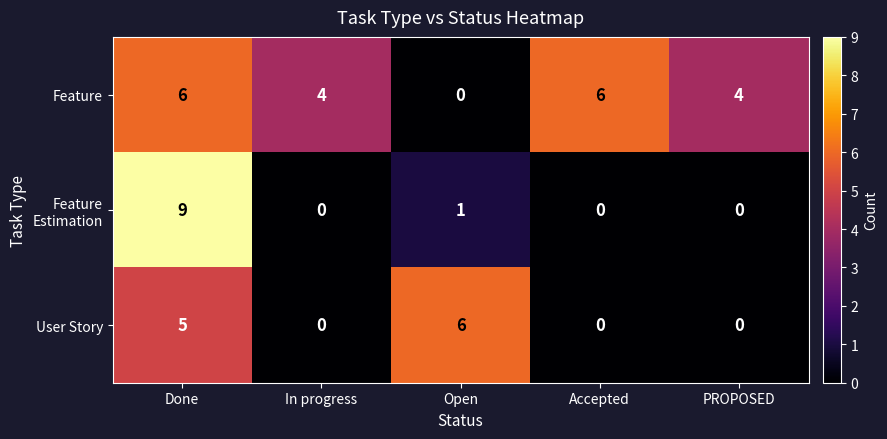

Between In progress and Accepted, which series saw the biggest shift?

Feature